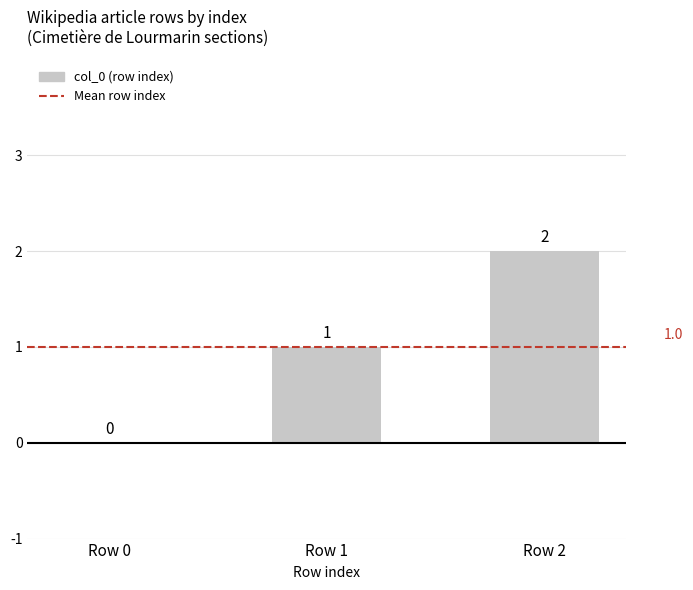

At which label is the value closest to 1?

Row 1